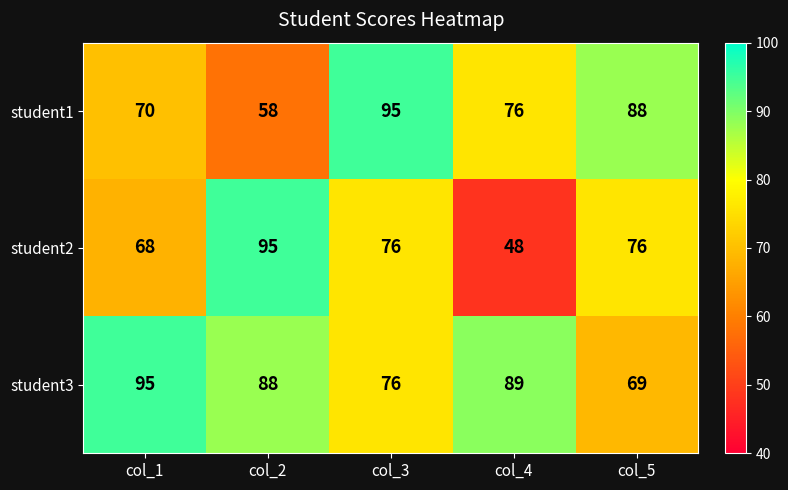

Which series has the largest total across all categories?

student3